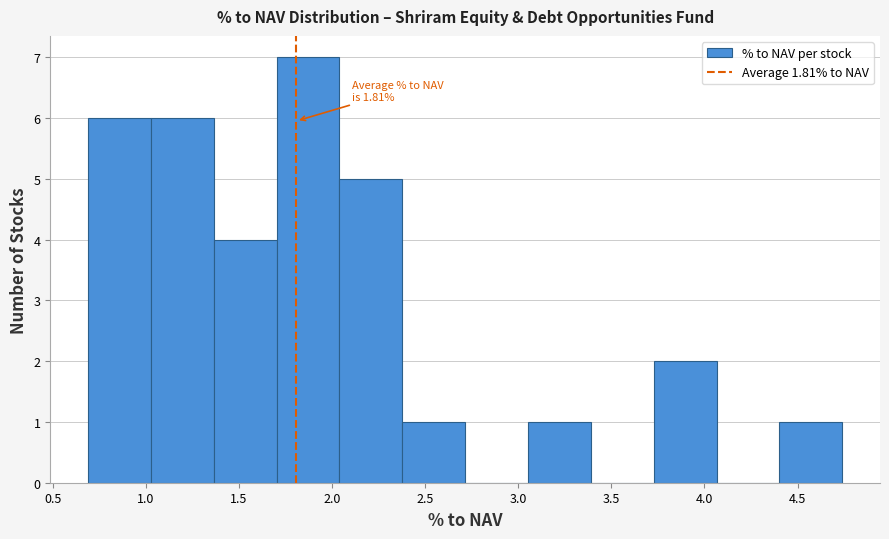

Which range on the x-axis has the tallest bar?

1.70 to 2.05